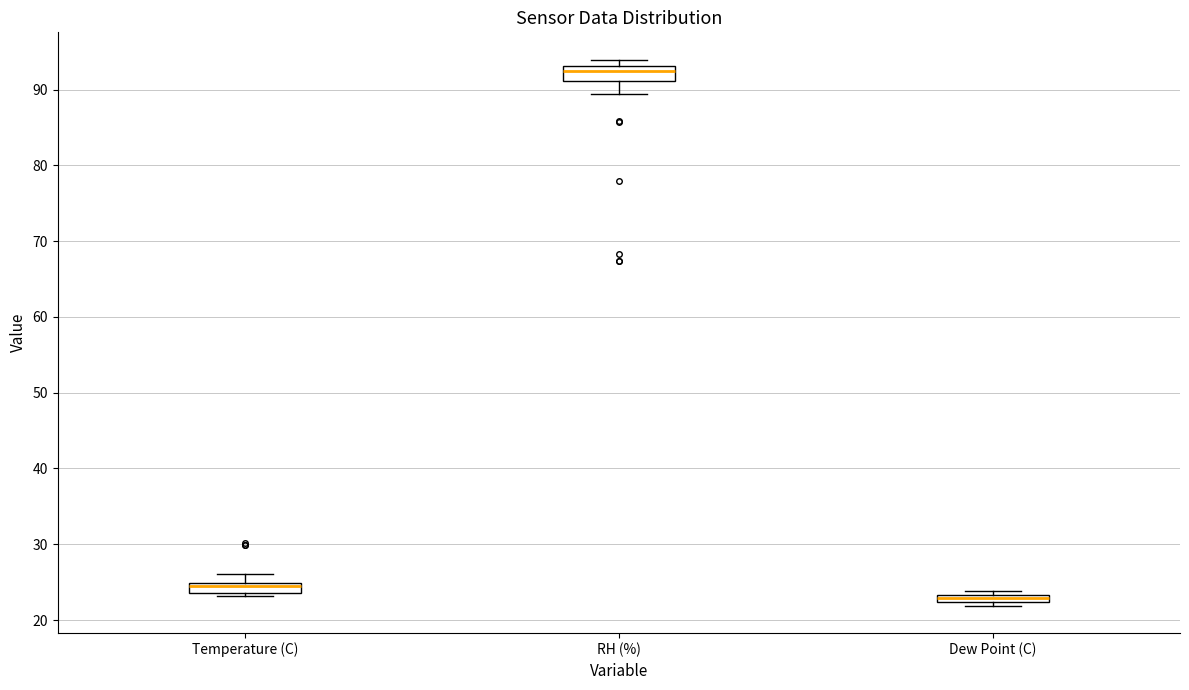

Which box has the lowest median line?

Dew Point (C)